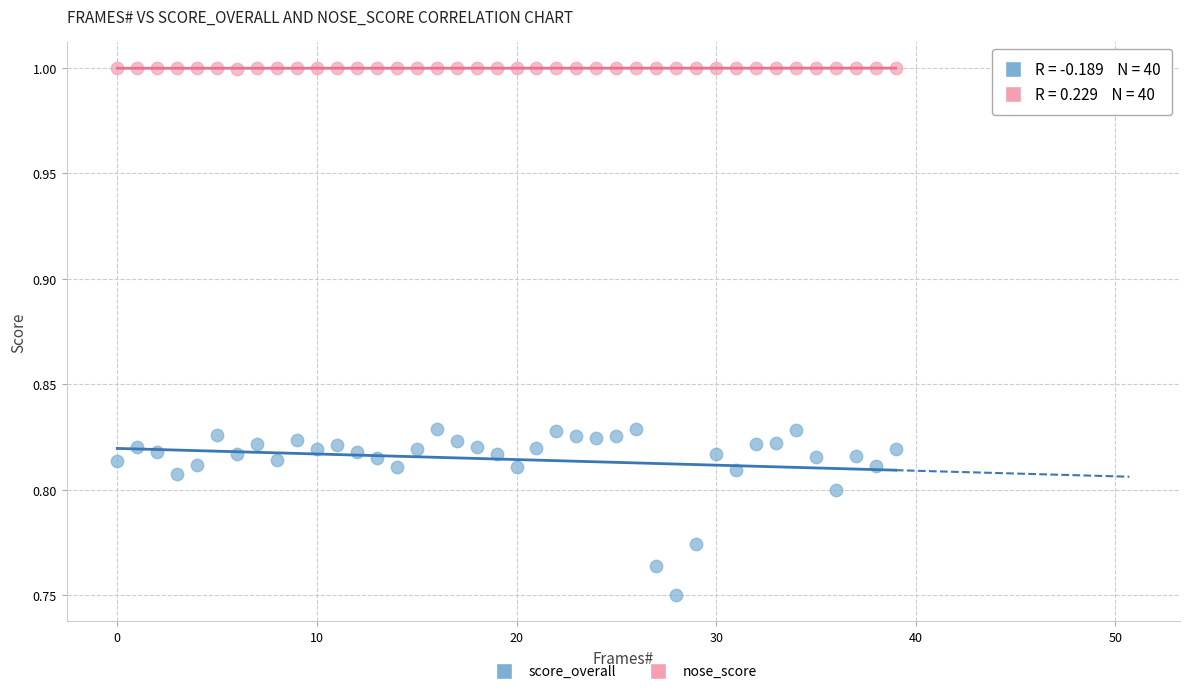

Which series has the widest spread of Y values?

score_overall